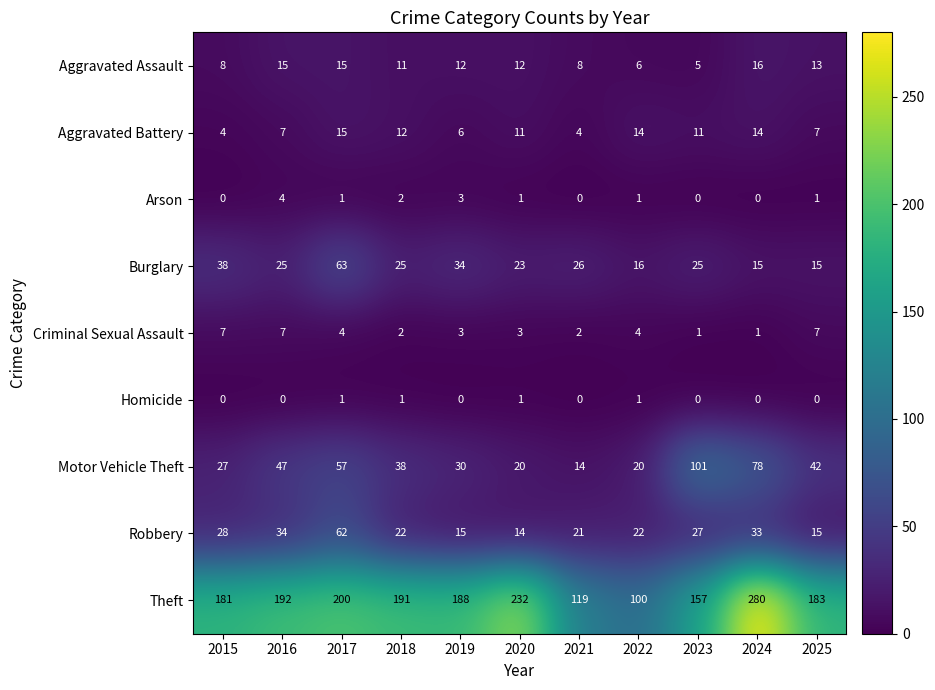

The Aggravated Assault series shows 8 at 2016. True or false?

False